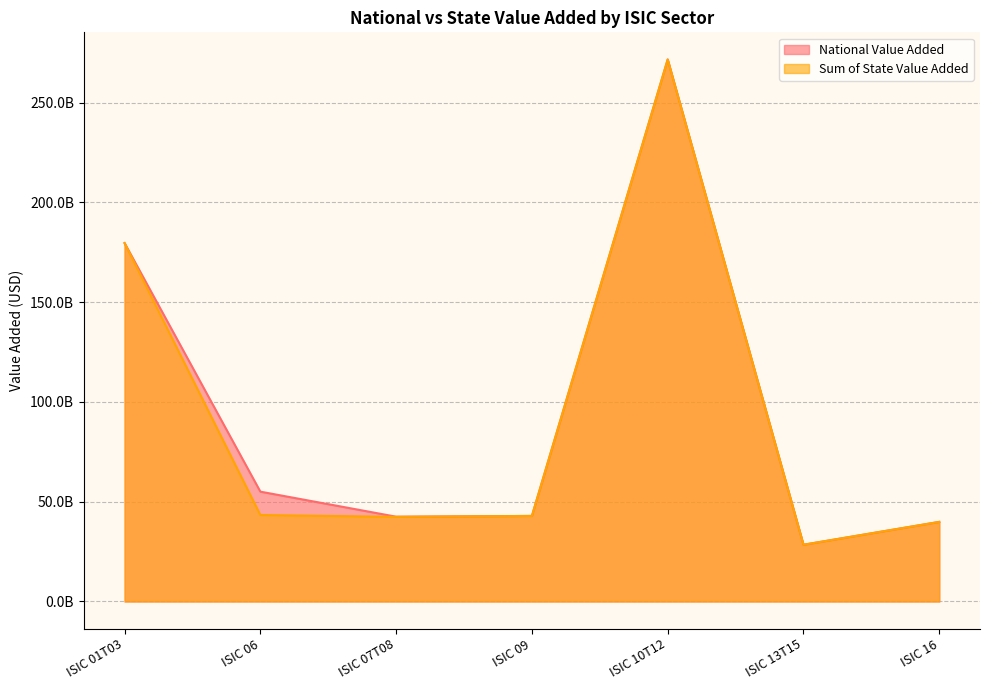

Is it true that National Value Added equals 42478054417.1 at ISIC 07T08?

True